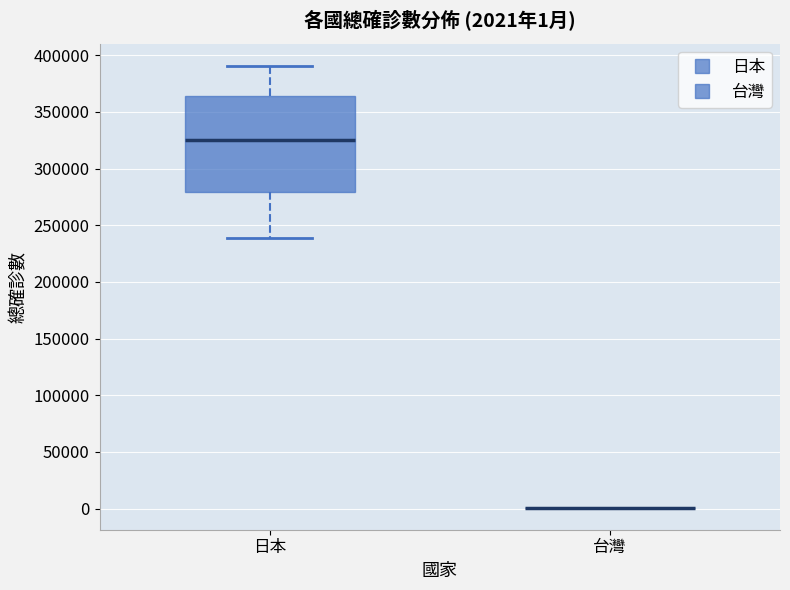

Which box is the tallest, from its lower edge to its upper edge?

日本